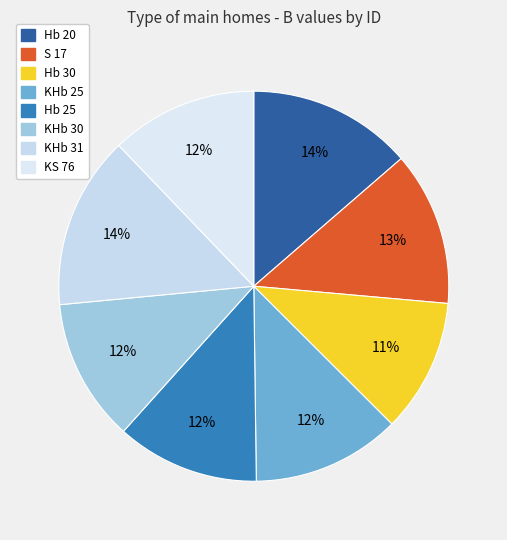

Does KHb 30 represent more than half of the total?

No